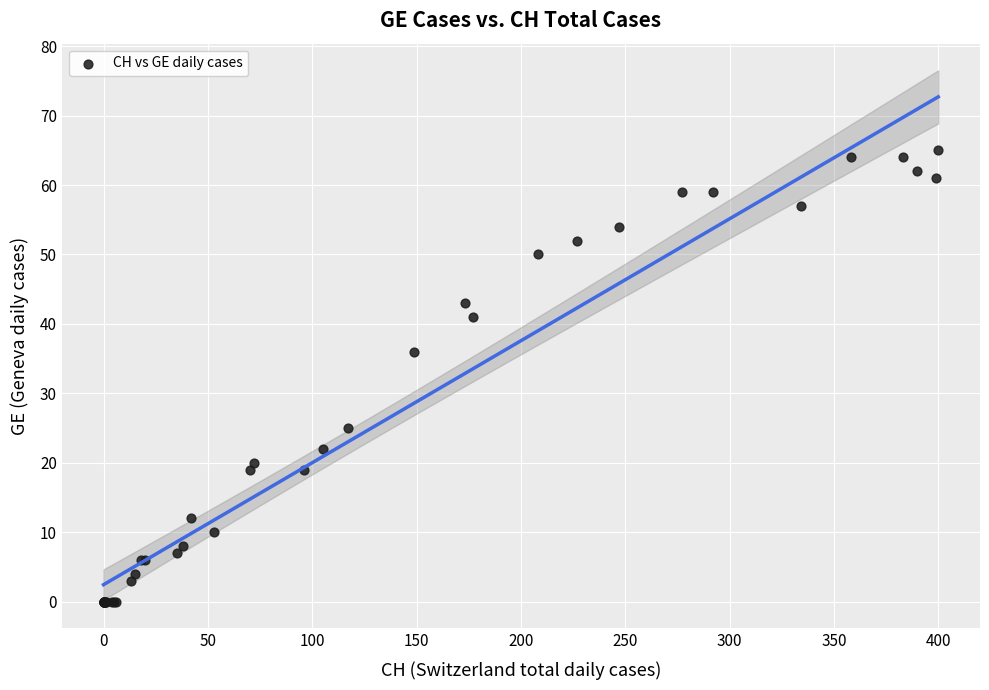

What Y value in the scatter plot is closest to 32?

36